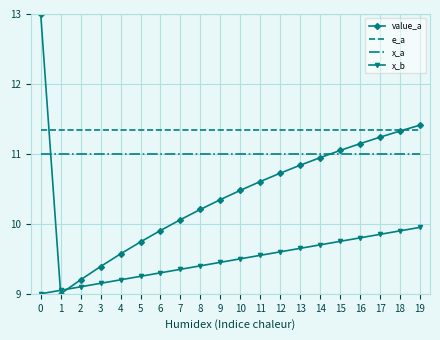

What is the spread (max minus min) of values at 4?

2.1